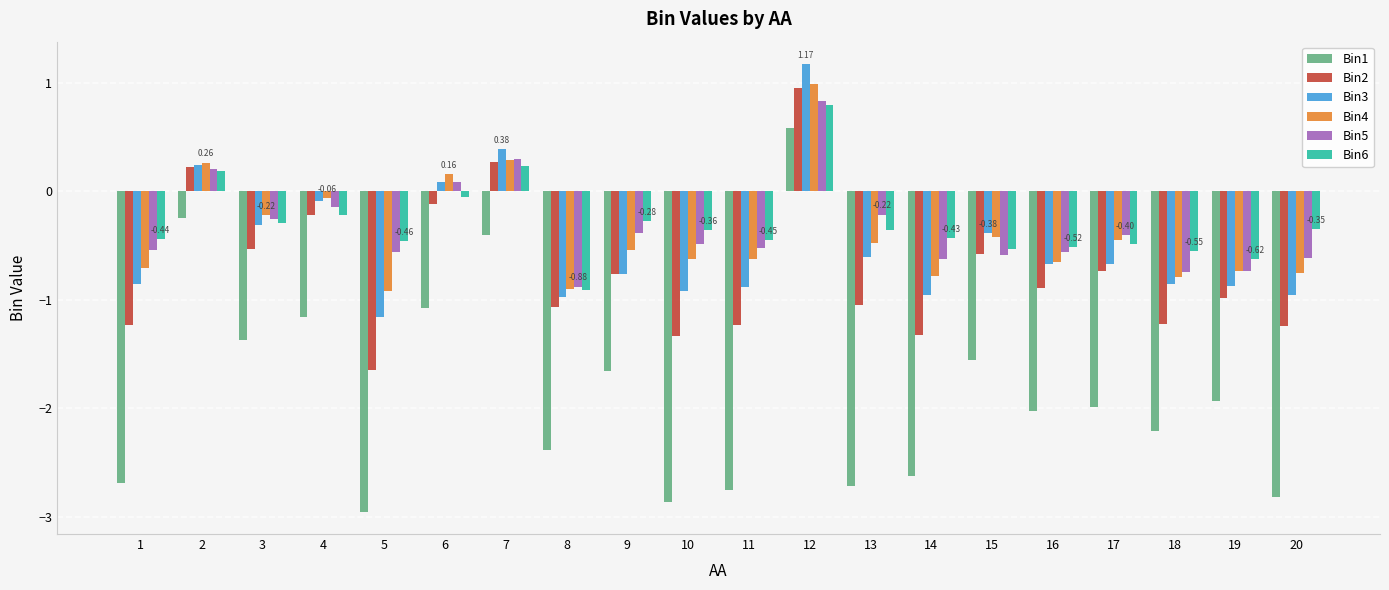

Which series has the widest spread of values?

Bin1